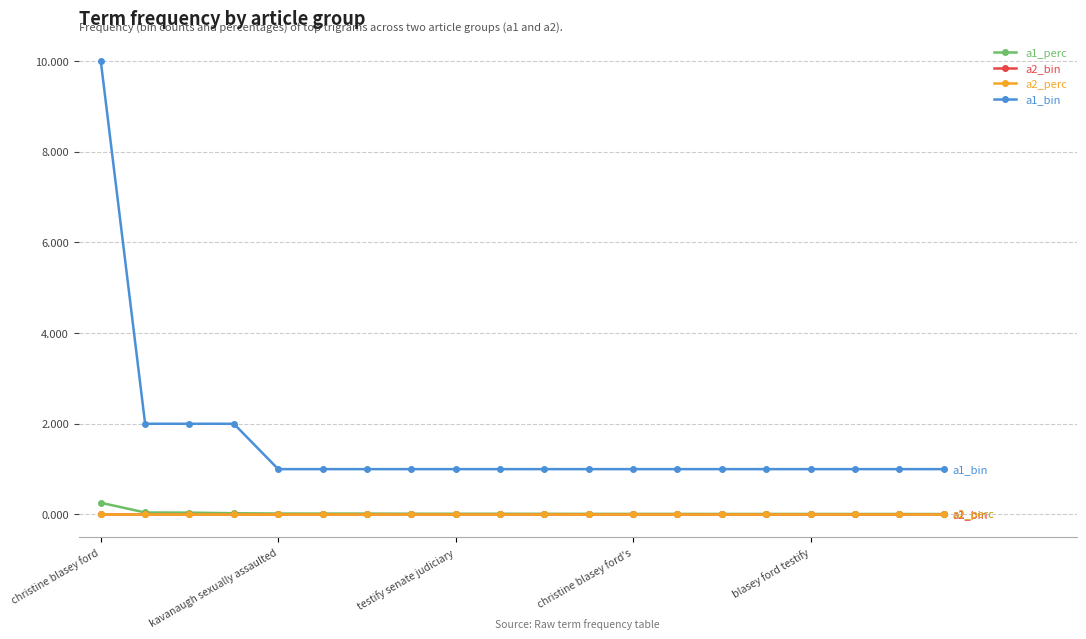

Count the a1_bin values in the range 1 to 2.

19